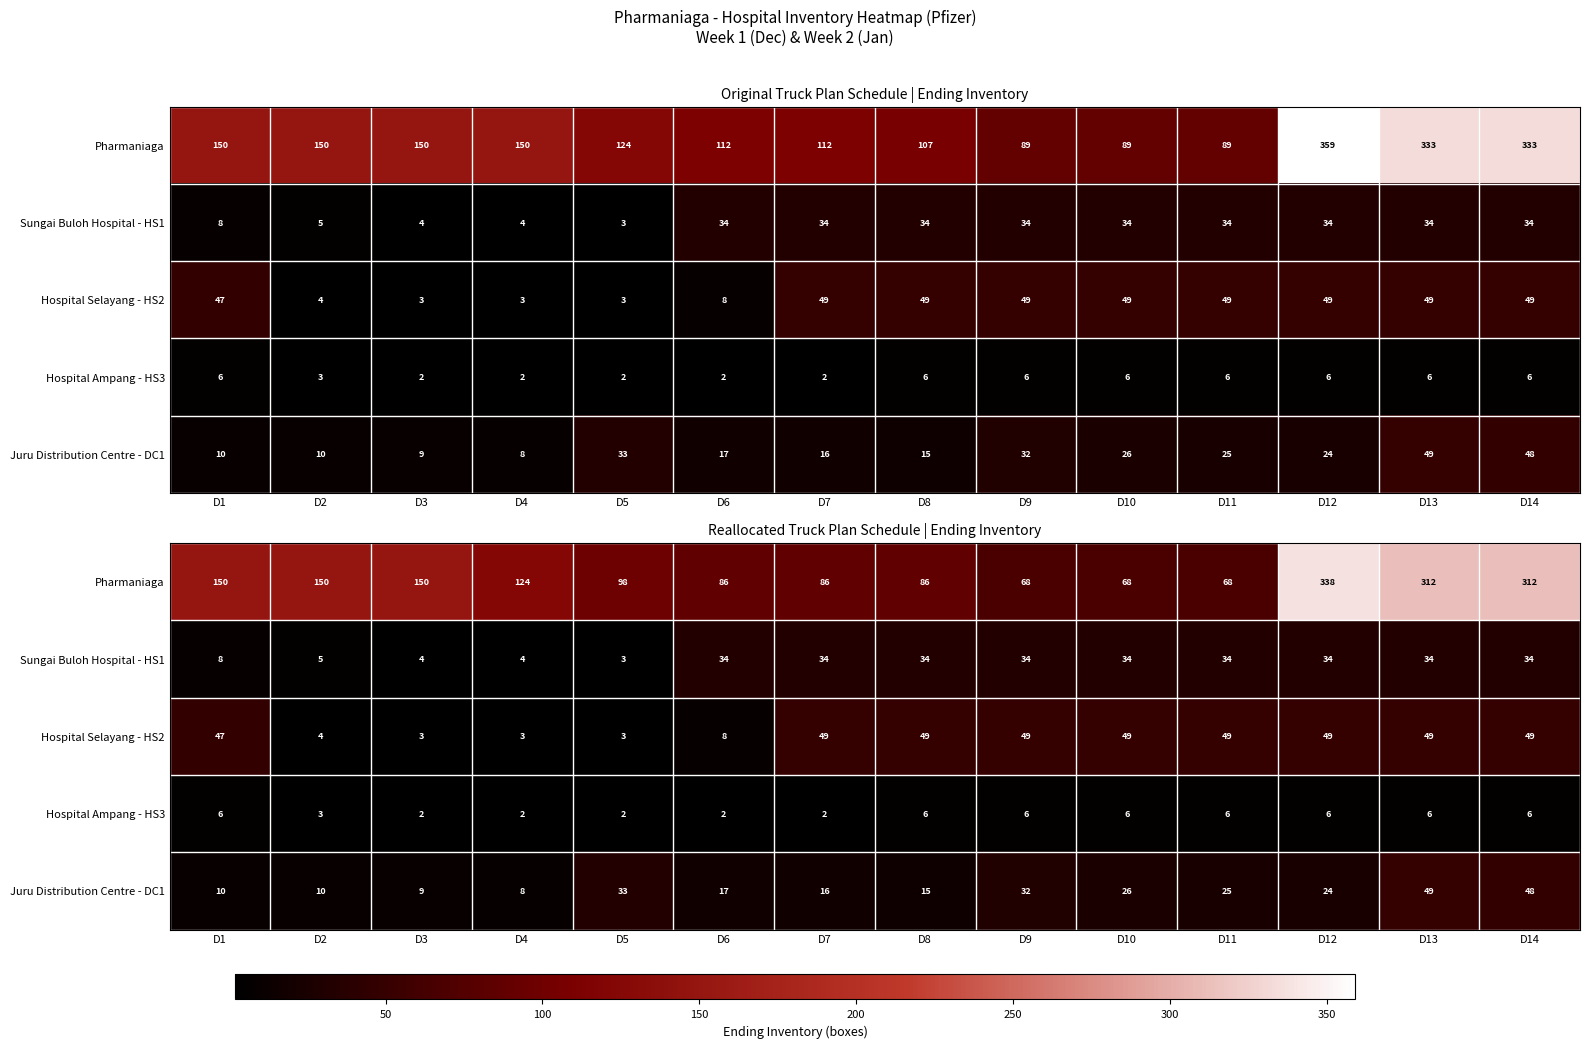

At which label does Hospital Selayang - HS2 reach its minimum?

D3